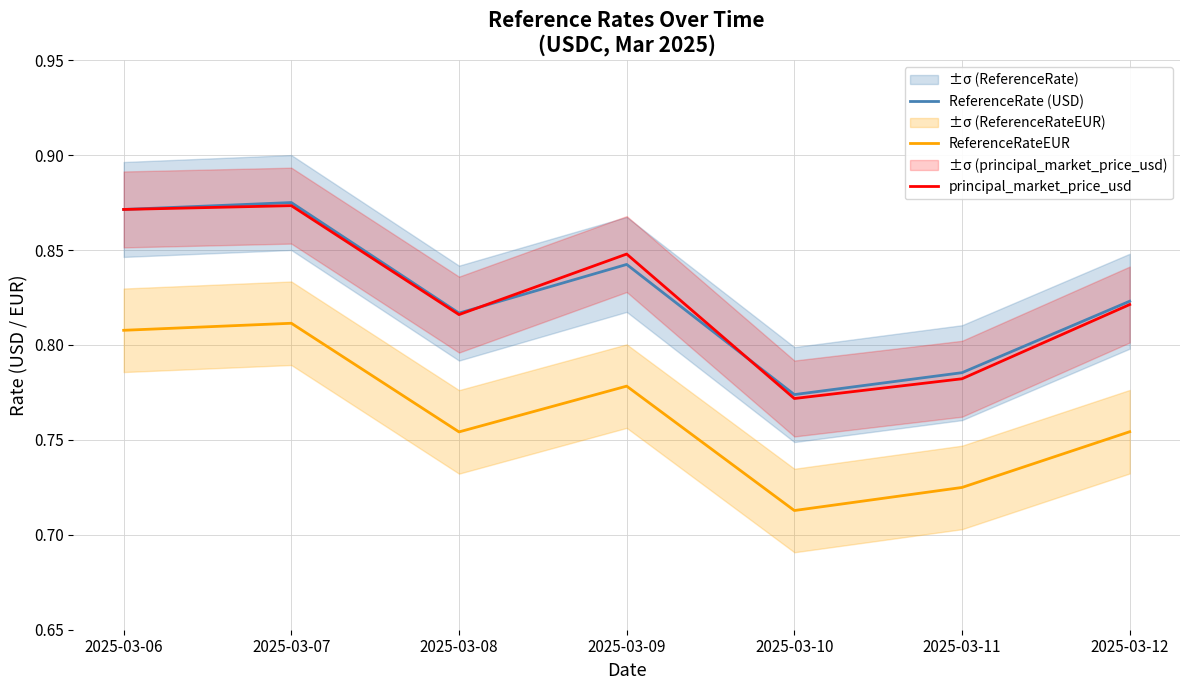

Does the chart display data point markers on the line(s)?

No